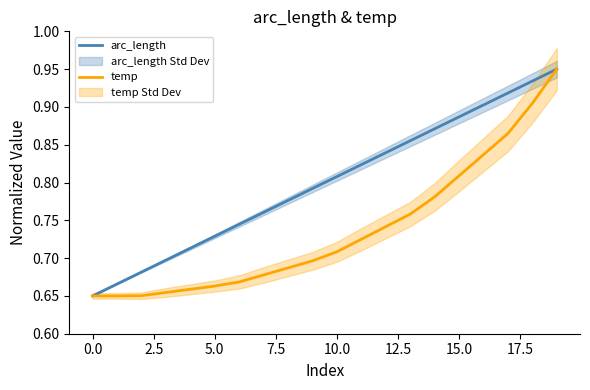

Reading left to right, transcribe all the data shown in this chart.

arc_length: 0.7	0.7	0.7	0.7	0.7	0.7	0.7	0.8	0.8	0.8	0.8	0.8	0.8	0.9	0.9	0.9	0.9	0.9	0.9	0.9
temp: 0.7	0.7	0.7	0.7	0.7	0.7	0.7	0.7	0.7	0.7	0.7	0.7	0.7	0.8	0.8	0.8	0.8	0.9	0.9	0.9